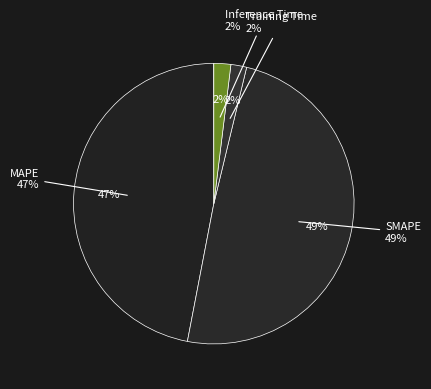

Rank the categories by value from highest to lowest.

SMAPE, MAPE, Inference Time, Training Time, MSE